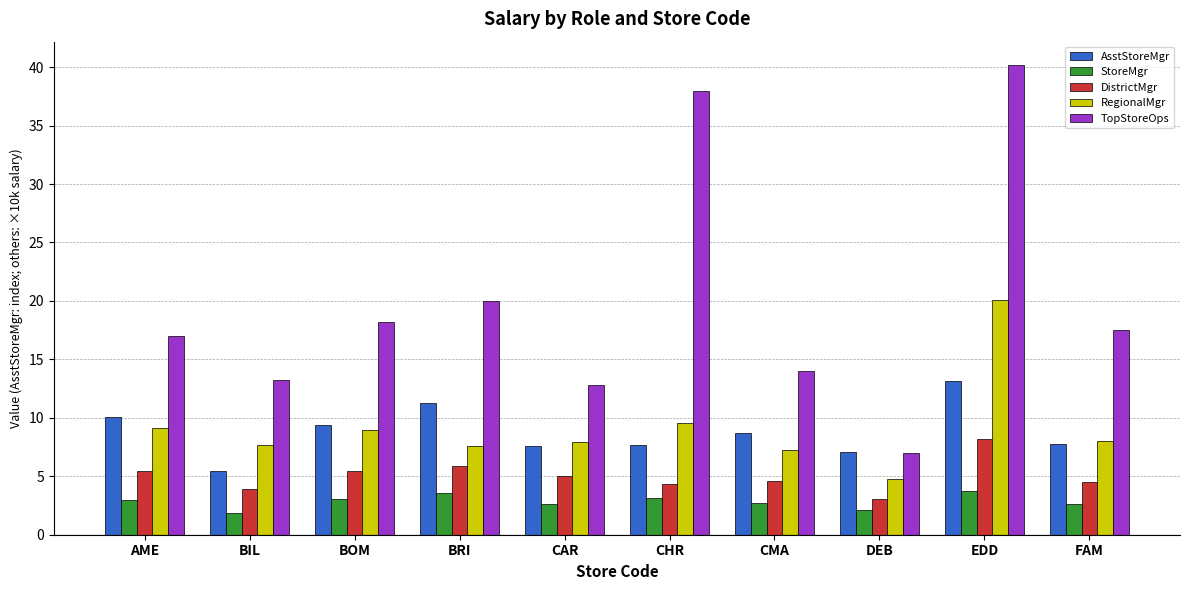

Read the StoreMgr value at CHR.

3.2